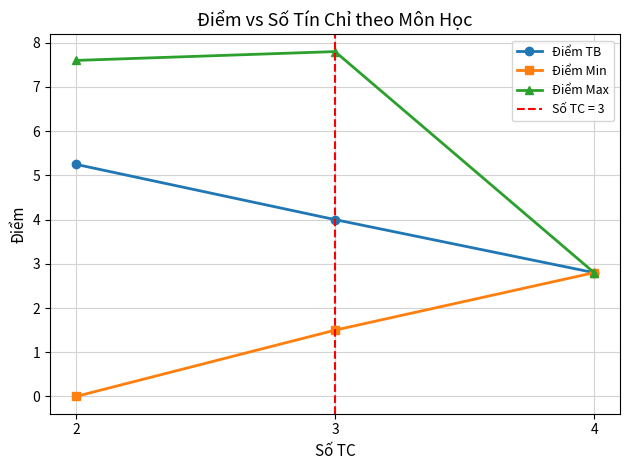

What is the sum of all Điểm Max values?

18.2